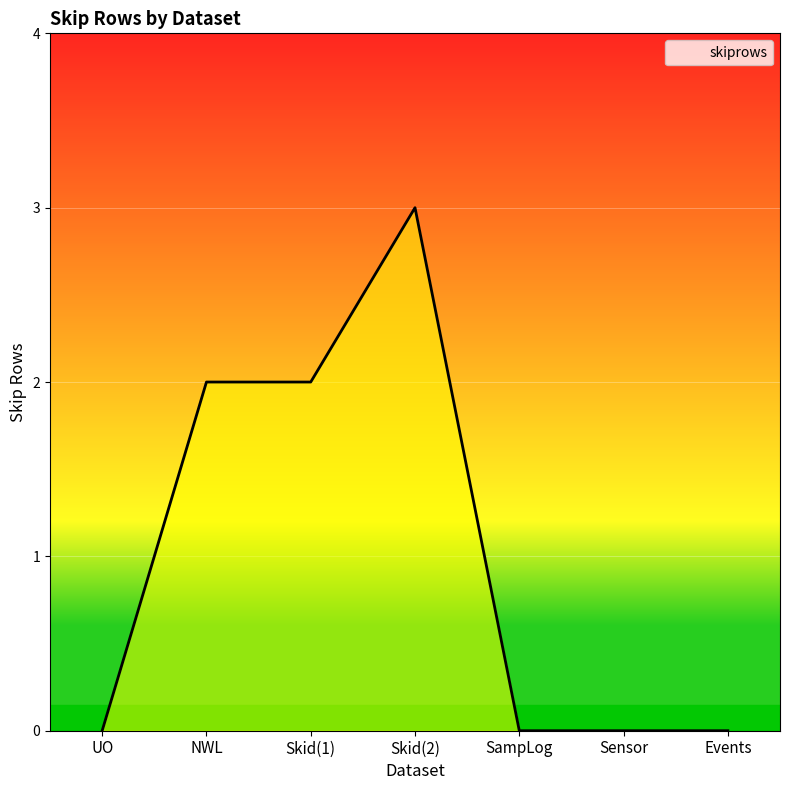

What is the label of the 3rd point from the left?

Skid(1)